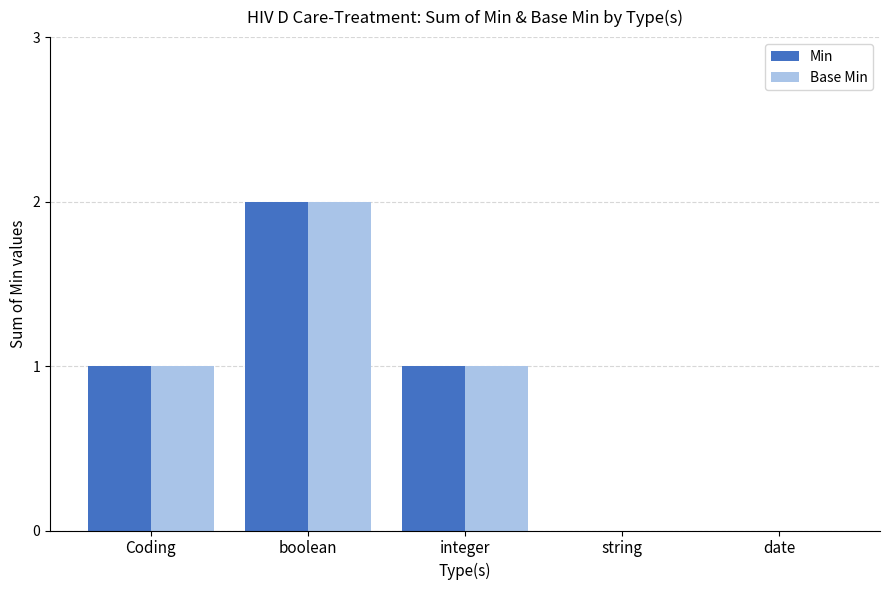

Which category has the highest value across all series?

boolean